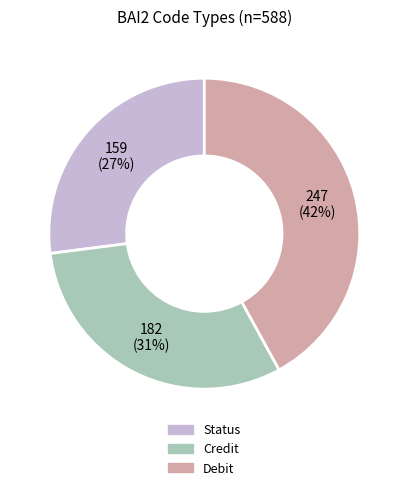

What is the ratio of the value at Credit to the value at Status?

1.1